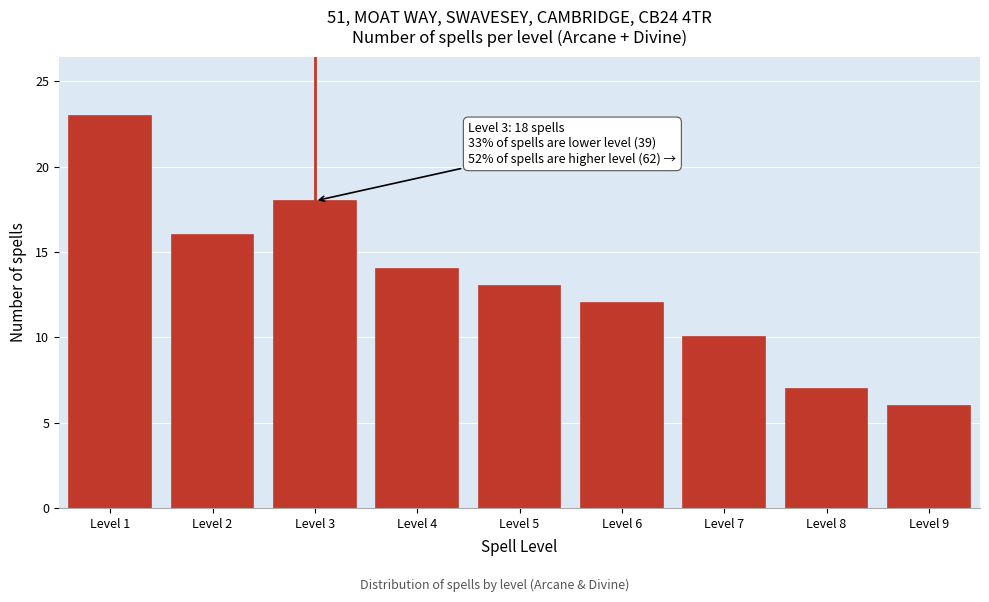

Reading left to right, what are all the values shown in this chart?

Level 1=23	Level 2=16	Level 3=18	Level 4=14	Level 5=13	Level 6=12	Level 7=10	Level 8=7	Level 9=6